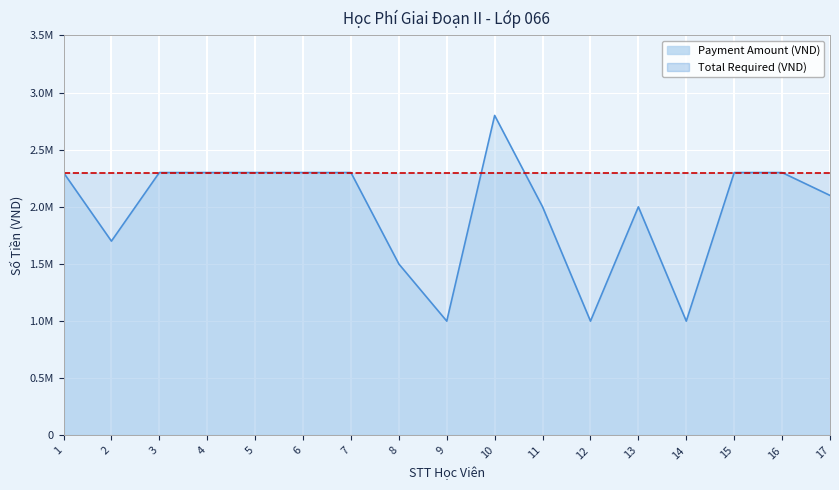

The value at 10 is 4806282. True or false?

False